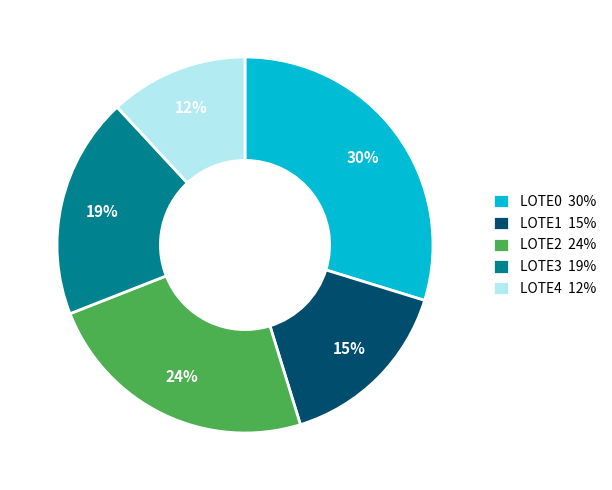

To the nearest percent, what is the difference between the LOTE1 and LOTE3 slice percentages?

4%